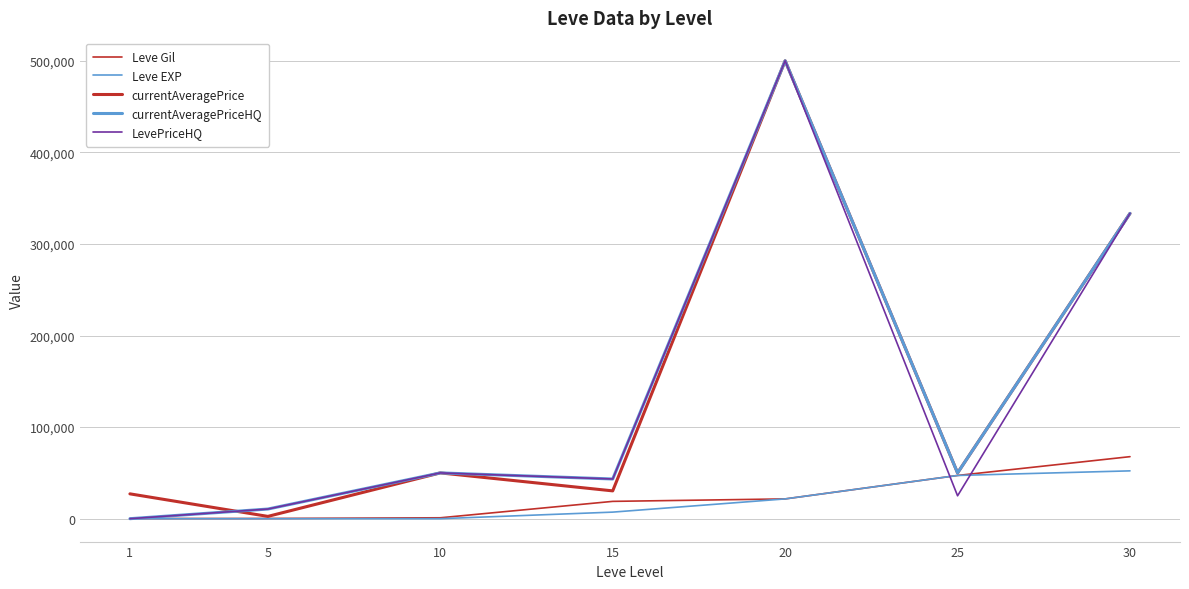

At which label does LevePriceHQ first exceed 43351?

10